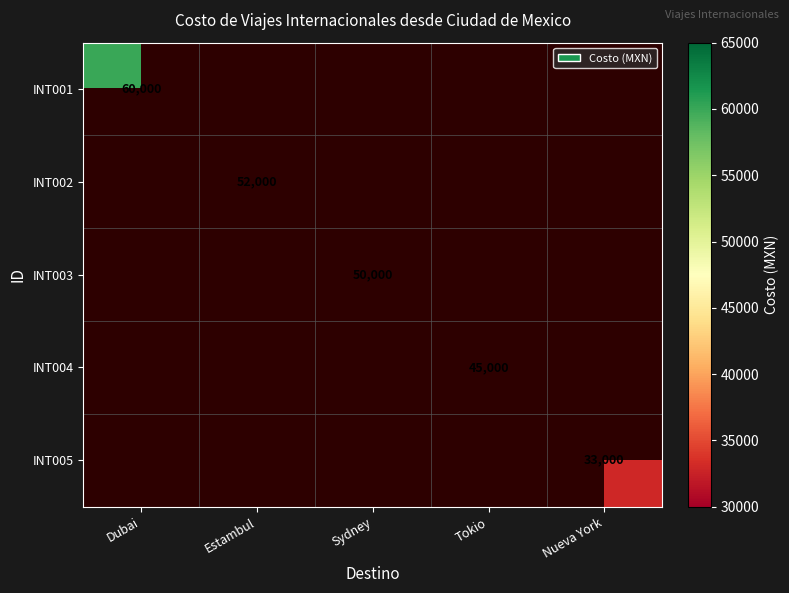

The INT001 series shows 60000 at Dubai. True or false?

True